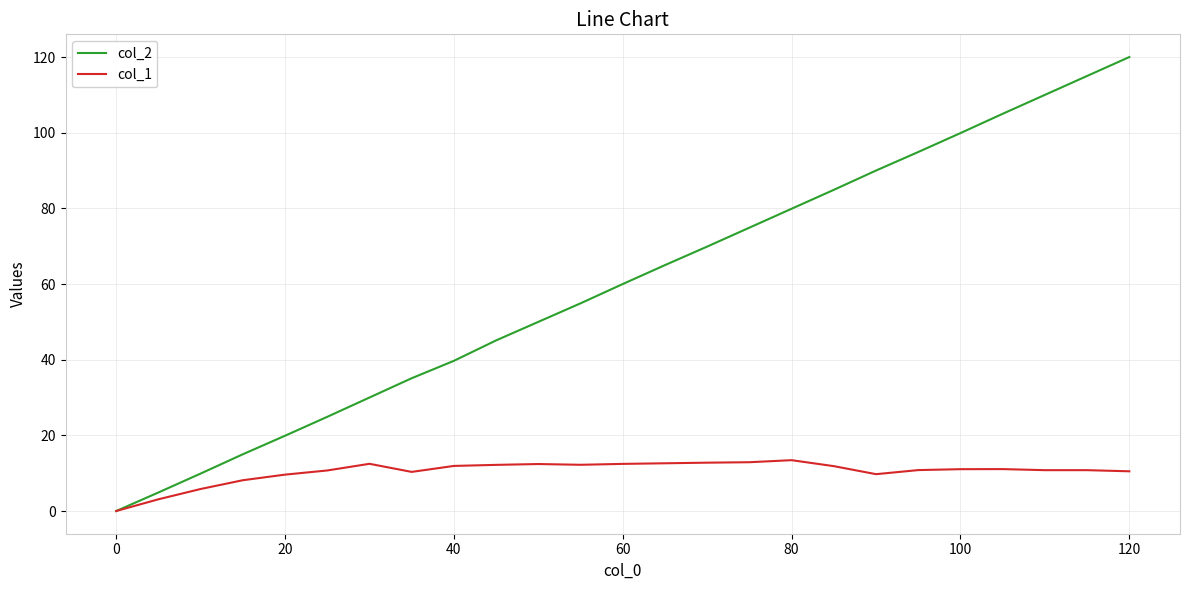

What is the maximum value shown in the chart?

120.0